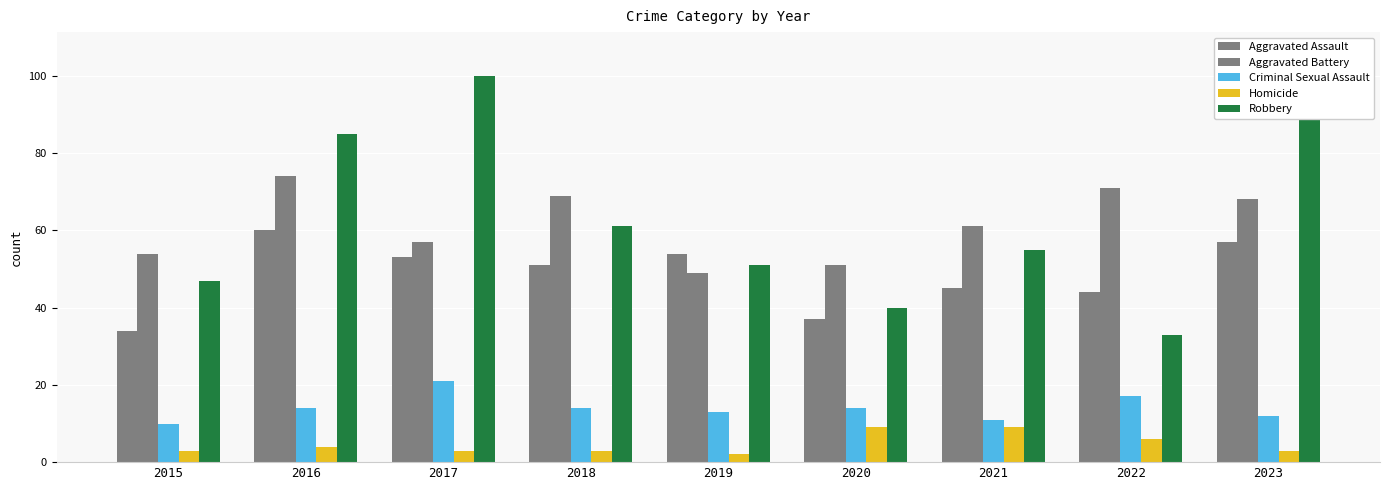

What is the difference between the maximum and minimum values in the Homicide series?

7